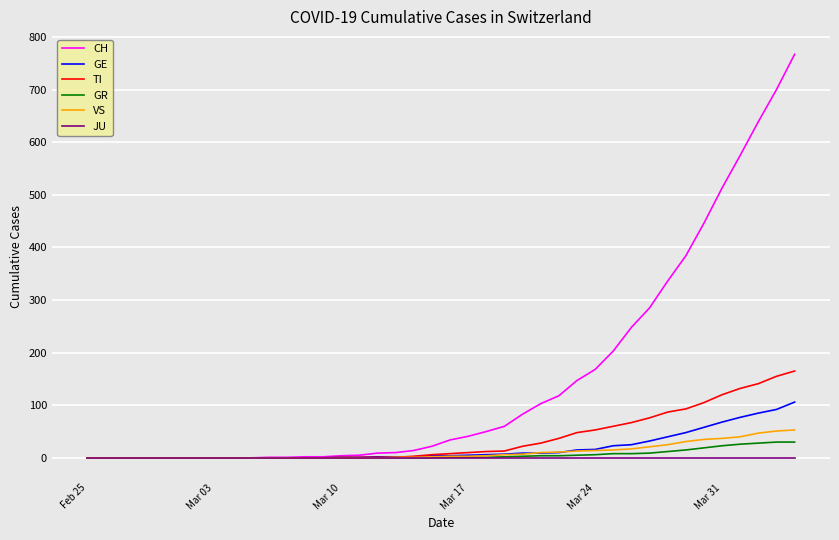

Which series has the largest range (max minus min)?

CH